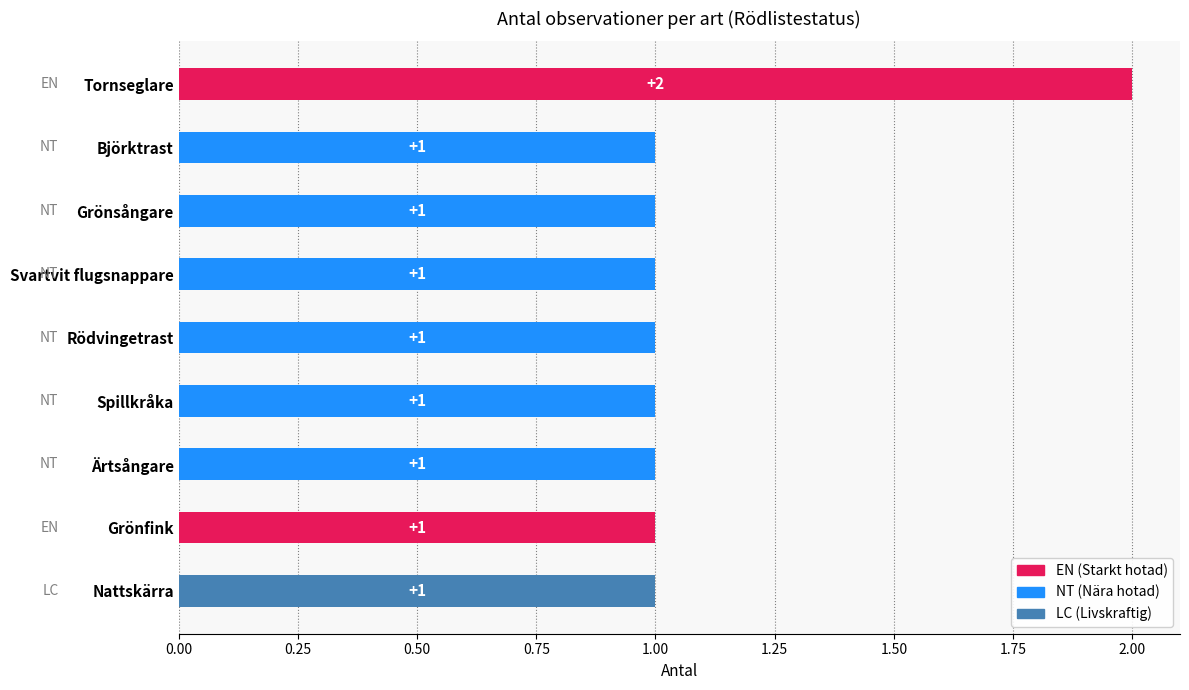

Reading right to left, list all the values displayed in this chart.

Nattskärra=1	Grönfink=1	Ärtsångare=1	Spillkråka=1	Rödvingetrast=1	Svartvit flugsnappare=1	Grönsångare=1	Björktrast=1	Tornseglare=2